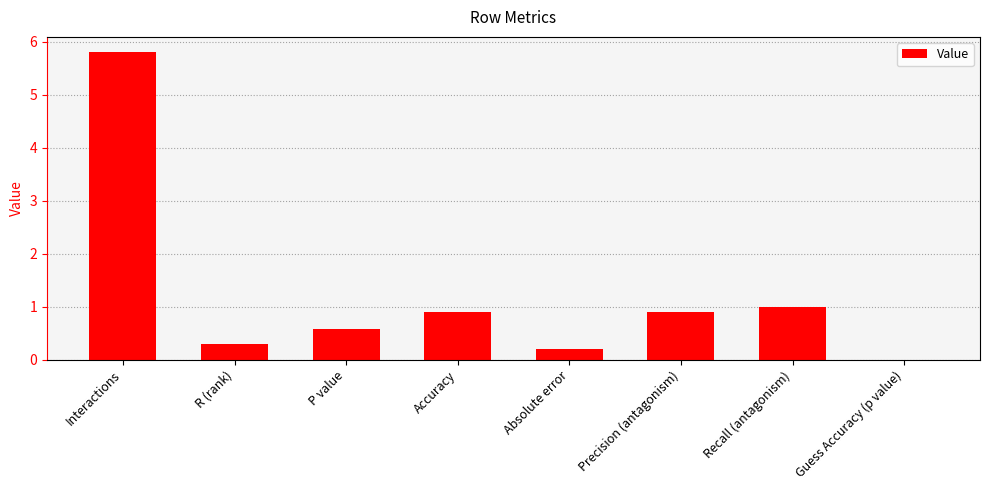

Reading right to left, extract all data points from this chart.

Guess Accuracy (p value)=0.0	Recall (antagonism)=1.0	Precision (antagonism)=0.9	Absolute error=0.2	Accuracy=0.9	P value=0.6	R (rank)=0.3	Interactions=5.8